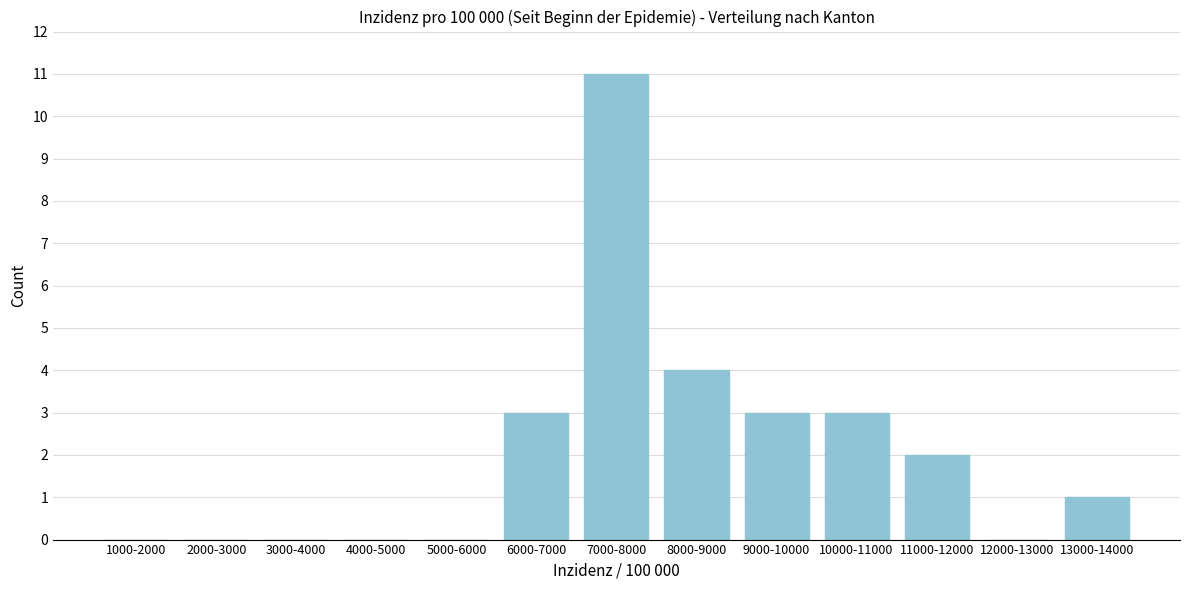

Reading left to right, what are all the values shown in this chart?

1000-2000=0	2000-3000=0	3000-4000=0	4000-5000=0	5000-6000=0	6000-7000=3	7000-8000=11	8000-9000=4	9000-10000=3	10000-11000=3	11000-12000=2	12000-13000=0	13000-14000=1